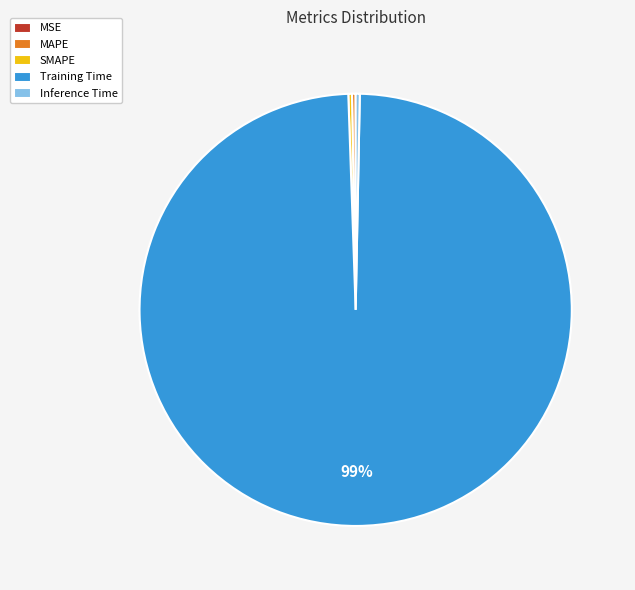

Which slice represents more than half of the pie?

Training Time